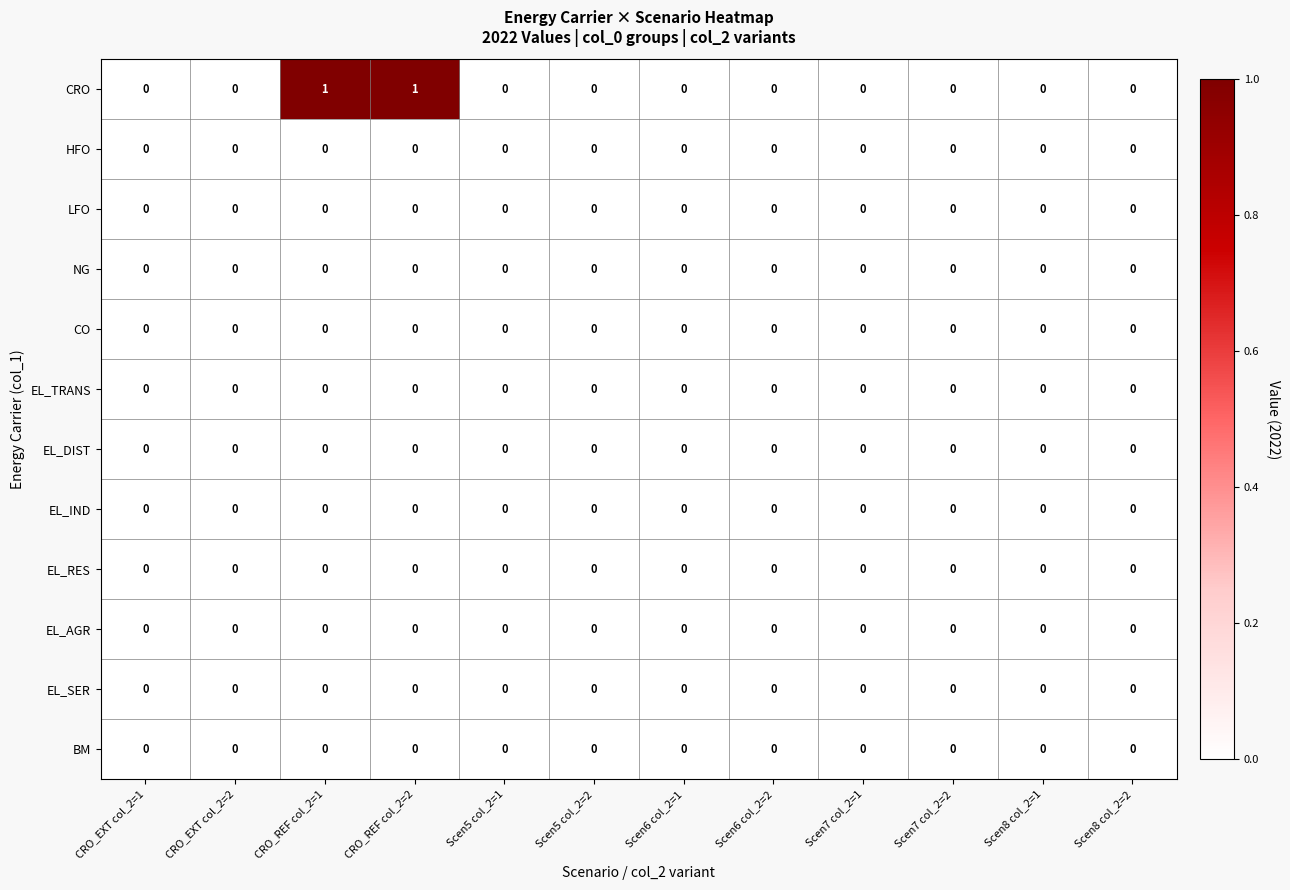

Is it true that EL_DIST equals 0 at Scen6 col_2=1?

True